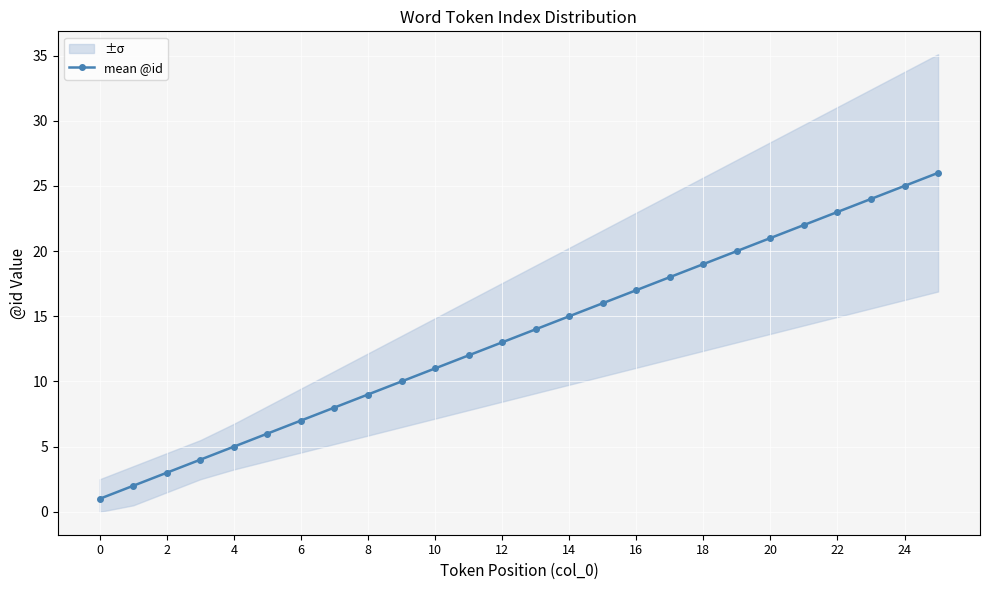

The value of mean @id at 16 is 17. True or false?

True